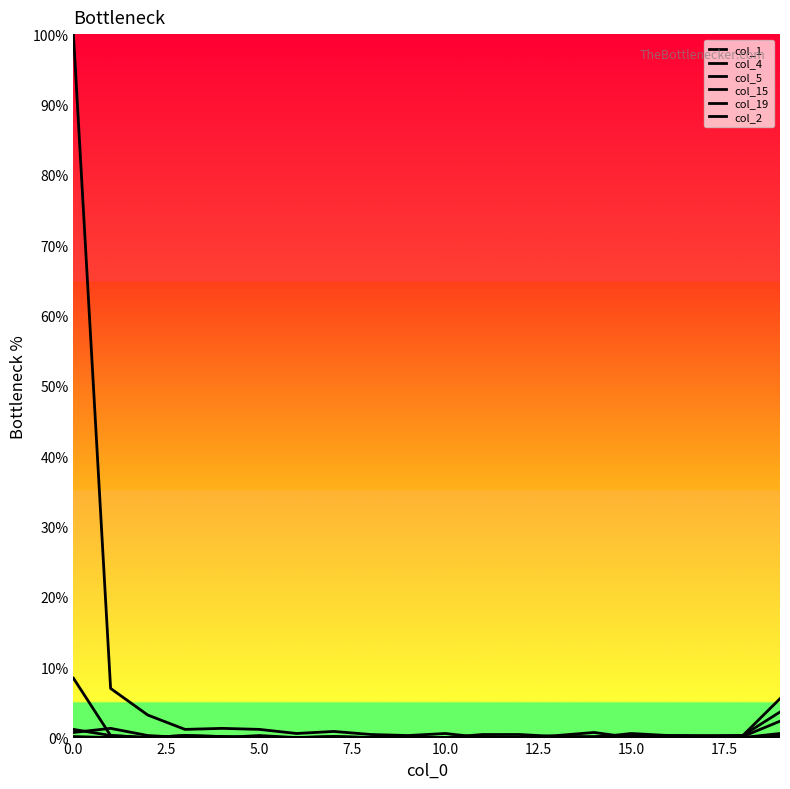

Does the chart have visible grid lines?

No